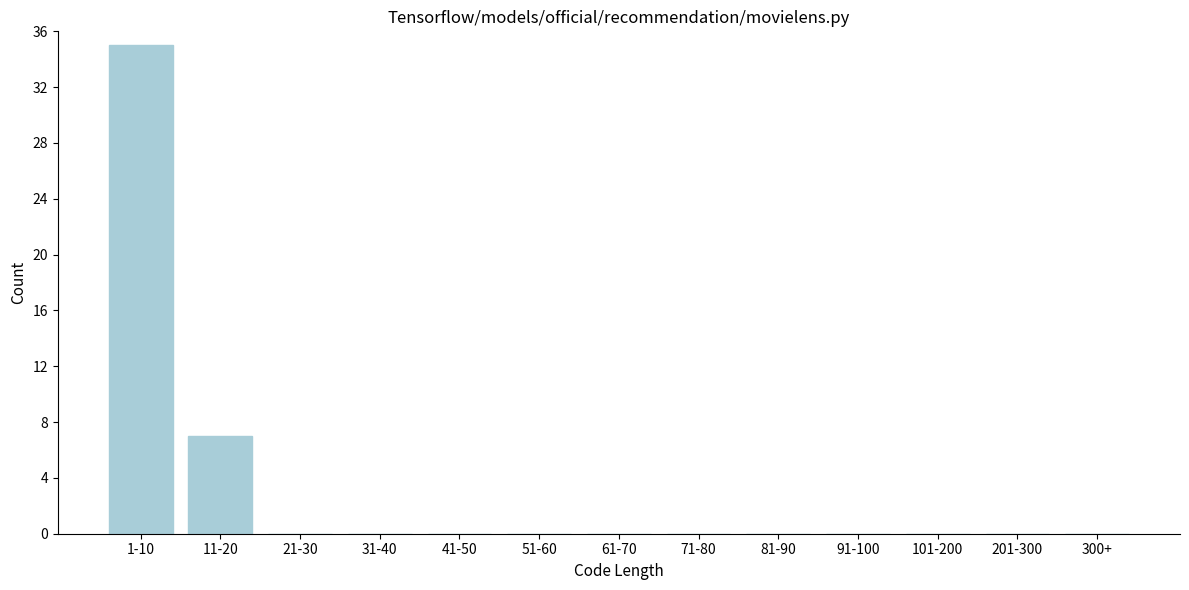

Reading right to left, list all the values displayed in this chart.

300+=0	201-300=0	101-200=0	91-100=0	81-90=0	71-80=0	61-70=0	51-60=0	41-50=0	31-40=0	21-30=0	11-20=7	1-10=35